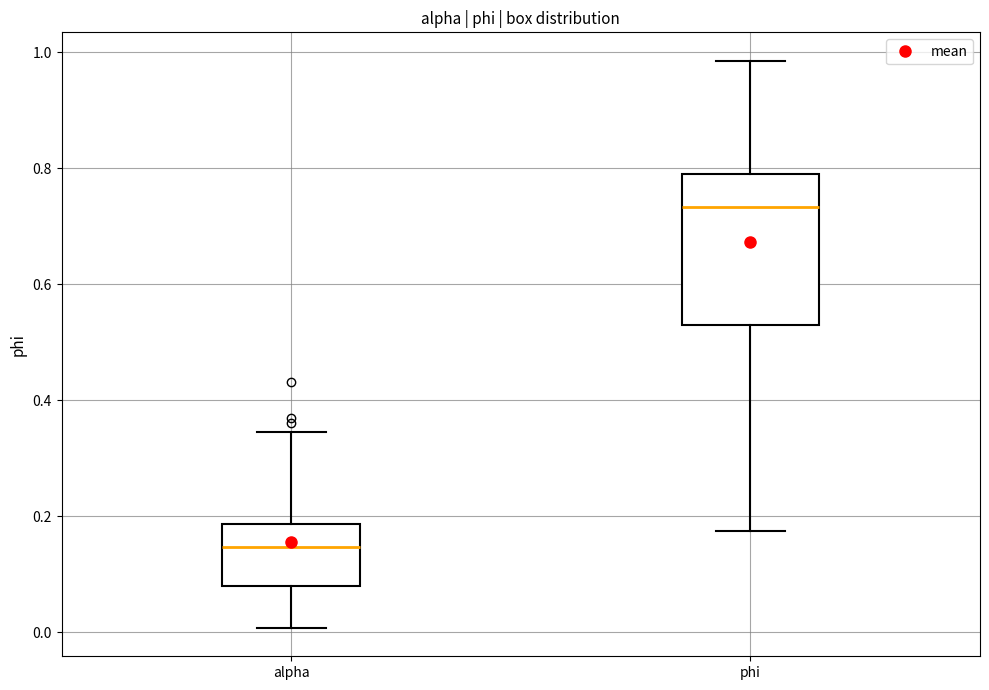

Where is the lower edge of the box for phi on the y-axis? The values are not printed on the chart, so give them approximately, as read against the axis.

0.52